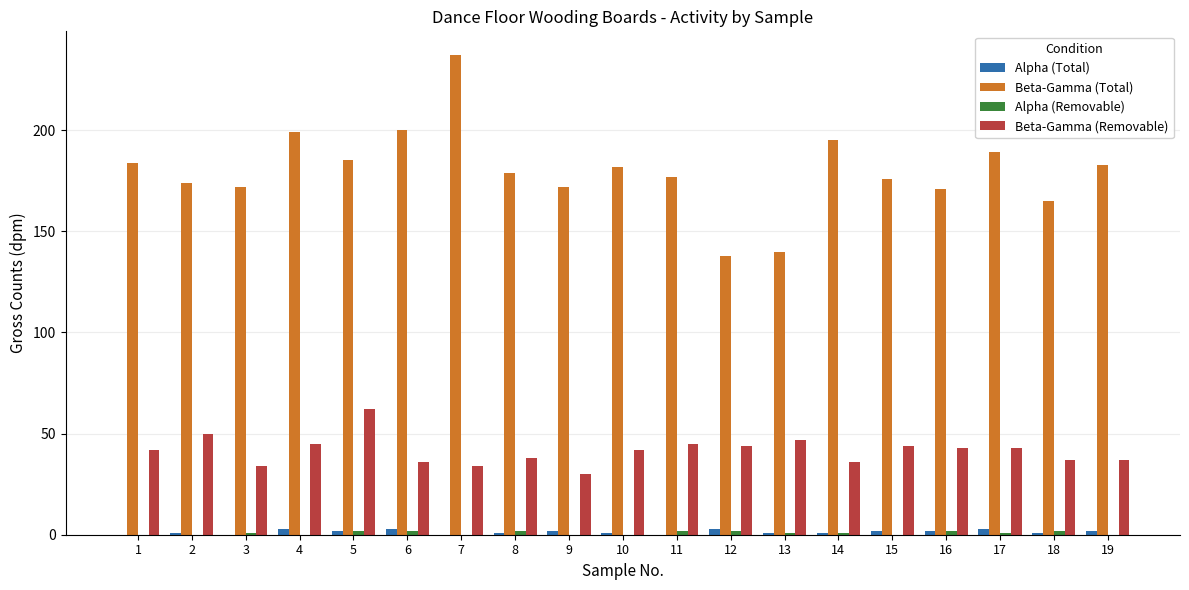

What is the maximum value shown in the chart?

237